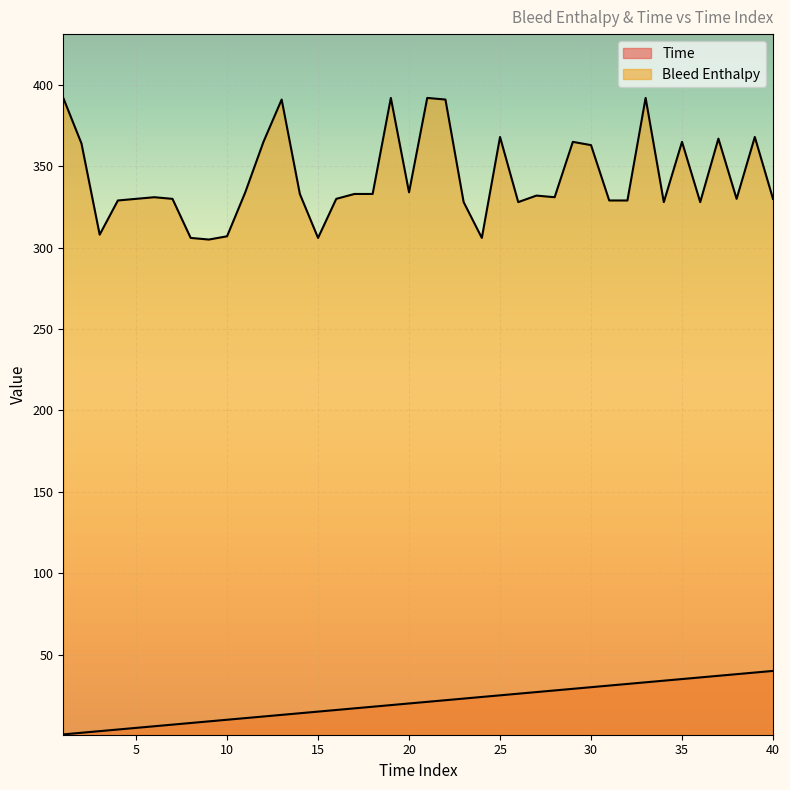

Does the chart display data point markers on the line(s)?

No